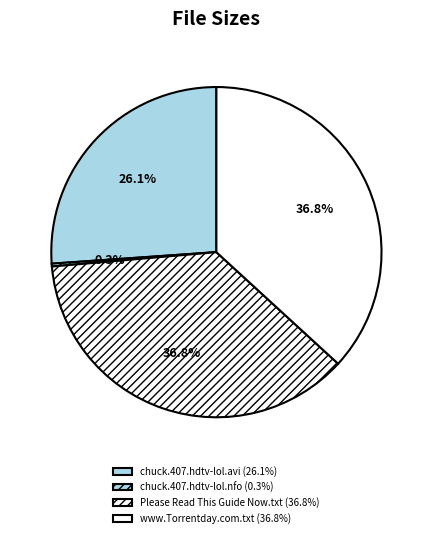

Is it true that chuck.407.hdtv-lol.nfo is 0% of the pie?

True